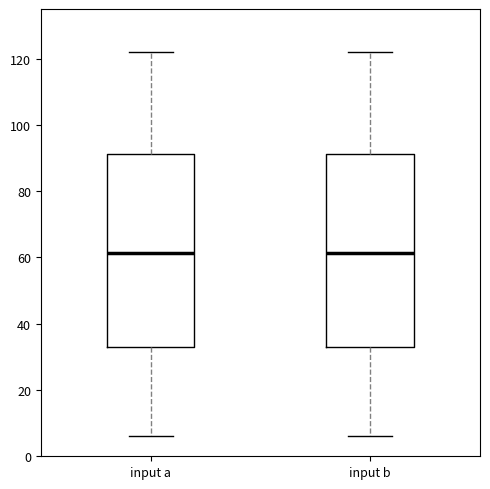

Reading left to right, transcribe this box plot: for each box, give where its median line is, the range the box spans, and where its two whiskers end, as read against the y-axis. The values are not printed on the chart, so give them approximately, as read against the axis.

input a: median 62, box 34 to 92, whiskers 6 to 122
input b: median 62, box 34 to 92, whiskers 6 to 122